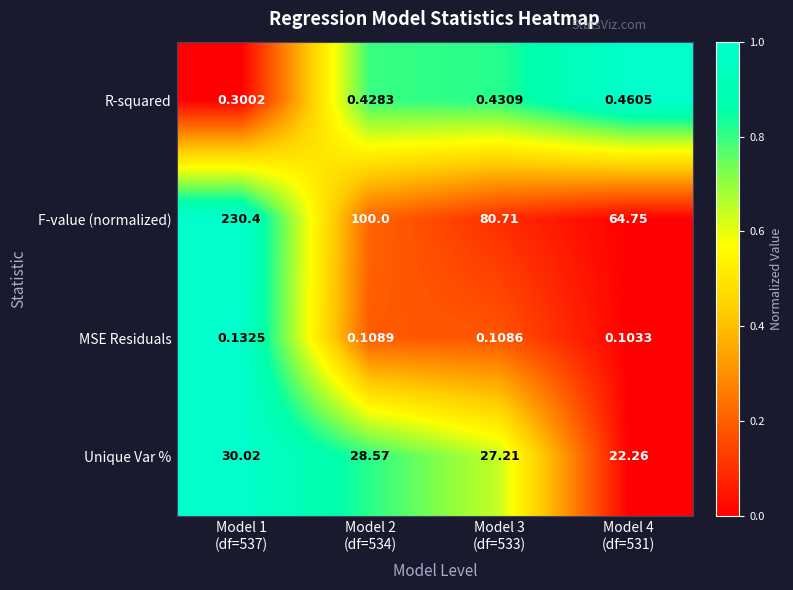

List the series in order of their peak value, highest first.

F-value (normalized), Unique Var %, R-squared, MSE Residuals